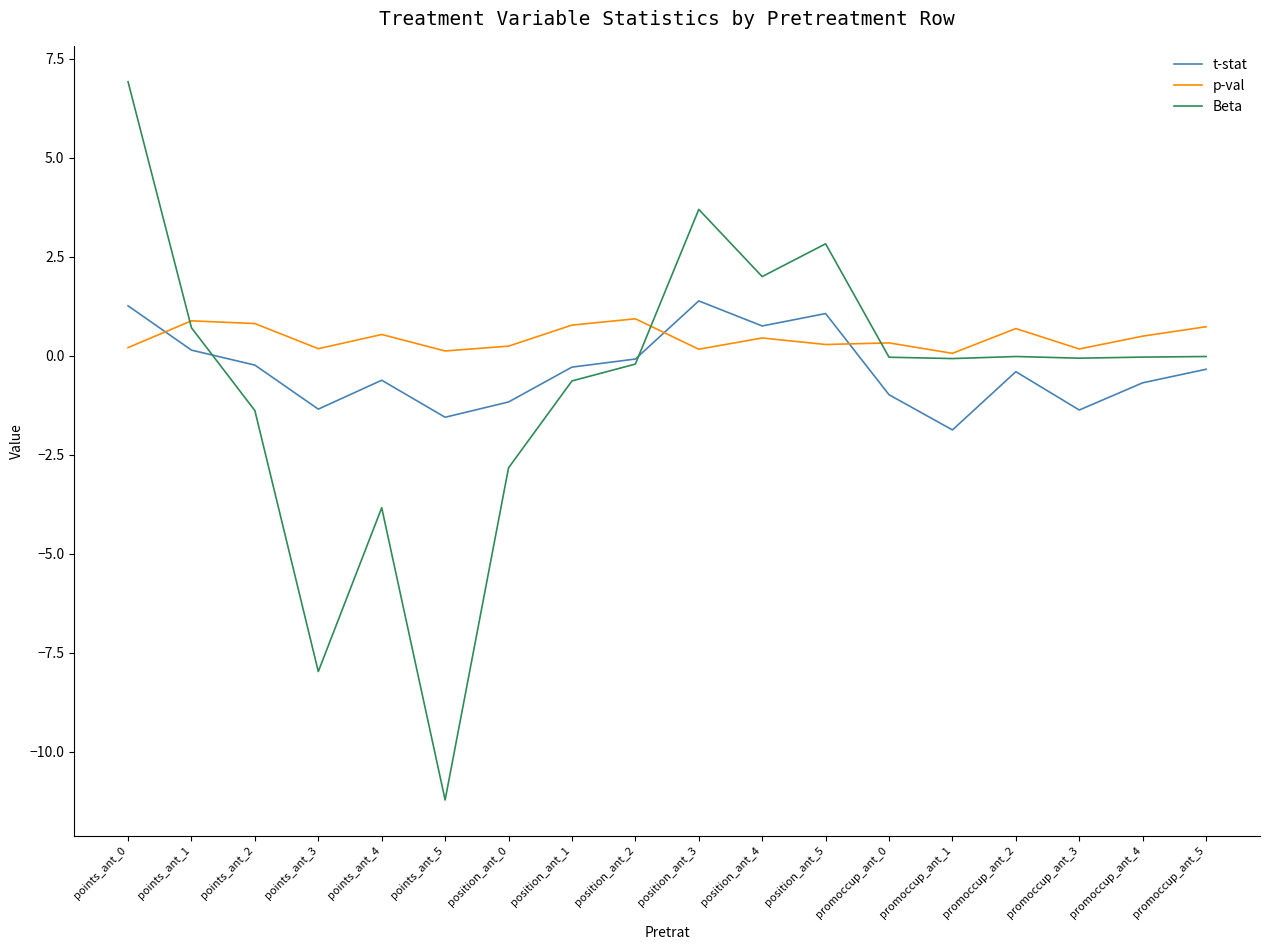

Between points_ant_4 and promoccup_ant_1, which series saw the biggest shift?

Beta